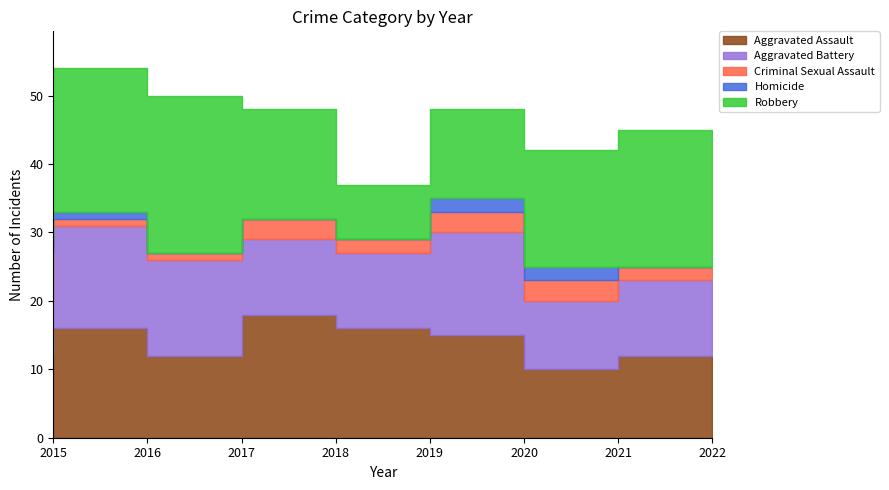

Reading left to right, list all the values displayed in this chart.

Aggravated Assault: 12	16	12	18	16	15	10	12
Aggravated Battery: 8	15	14	11	11	15	10	11
Criminal Sexual Assault: 7	1	1	3	2	3	3	2
Homicide: 2	1	0	0	0	2	2	0
Robbery: 12	21	23	16	8	13	17	20